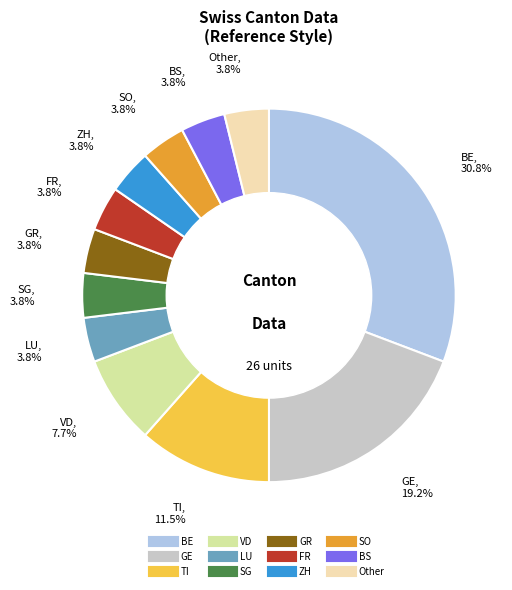

Which slice is the largest?

BE